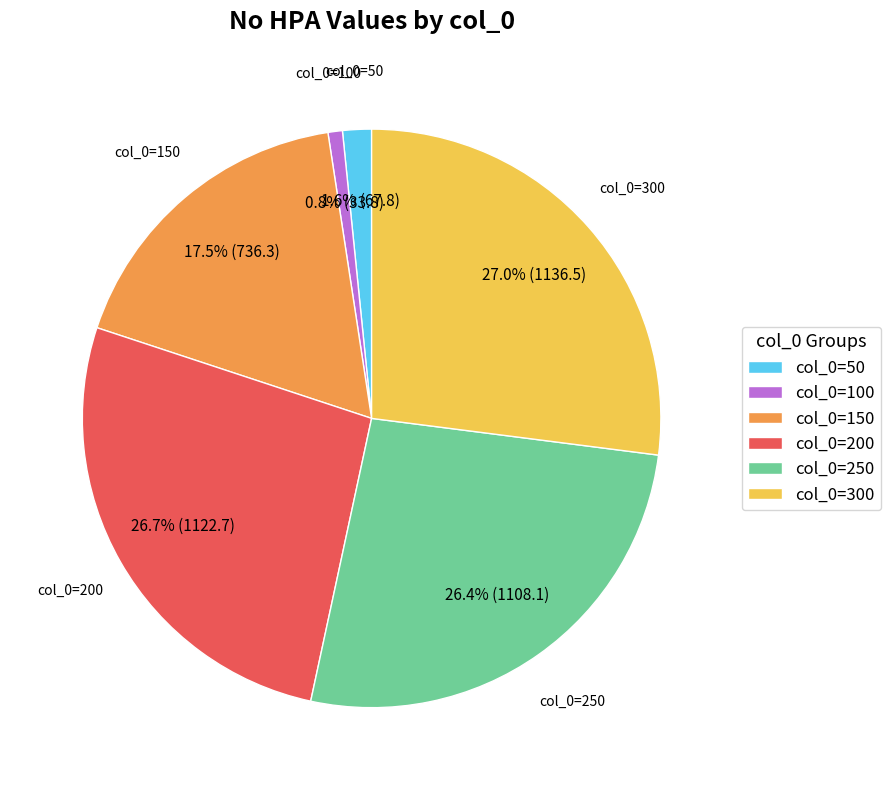

What percentage do col_0=300 and col_0=250 together represent?

53.4%